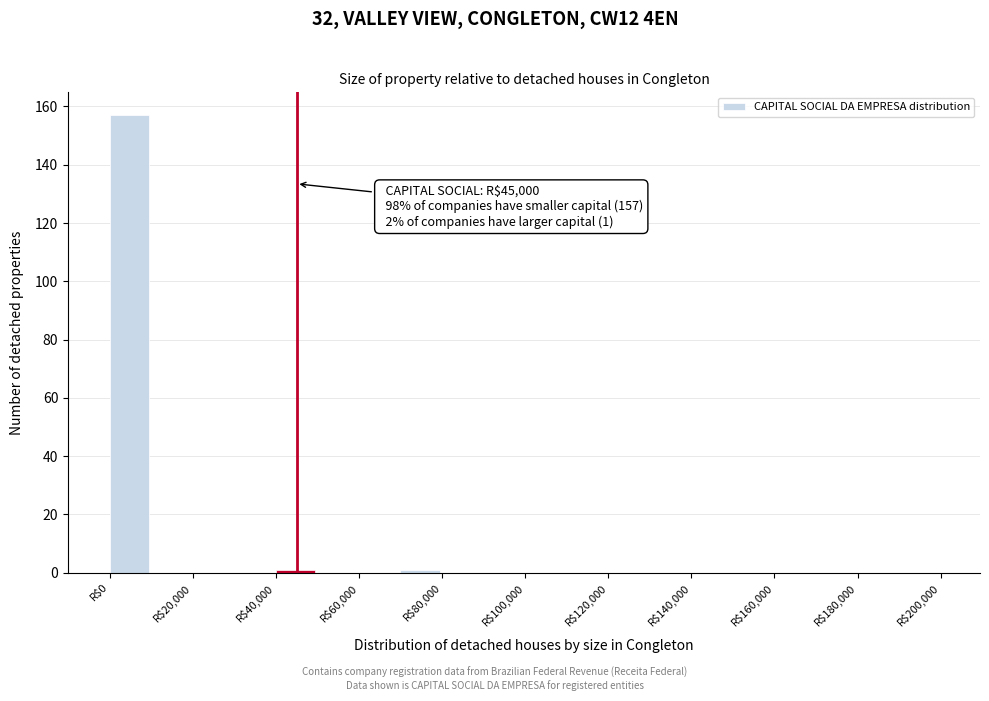

Which range on the x-axis has the tallest bar?

0 to 10000